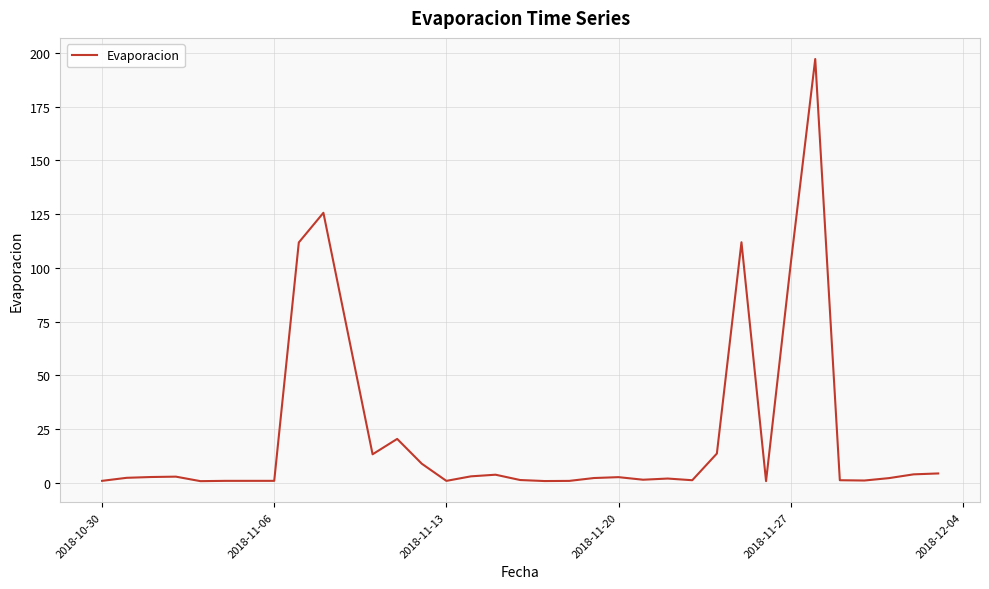

True or false: the data has more than 0 interior local peaks.

True